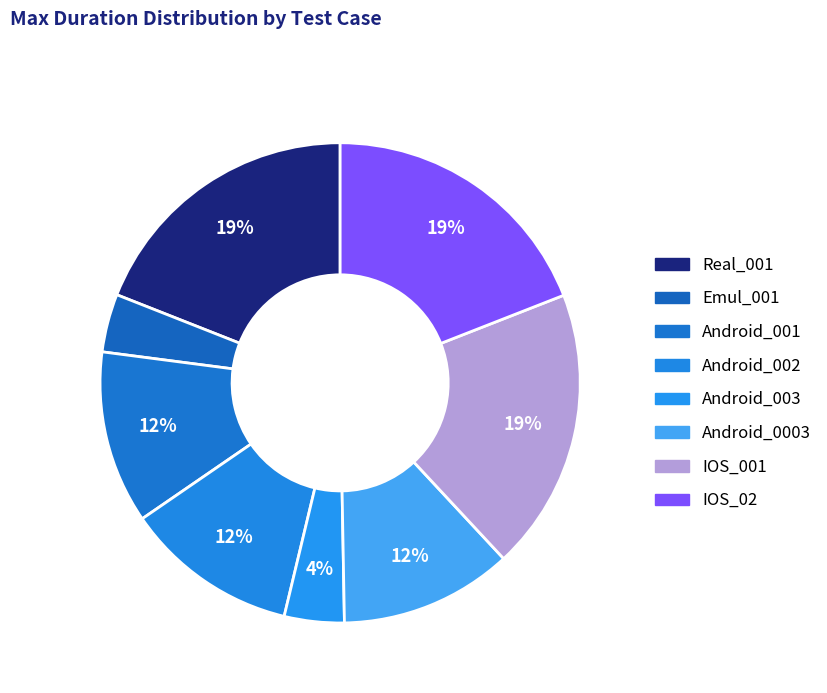

To the nearest percent, what is the difference between the largest and smallest slice percentages?

15%